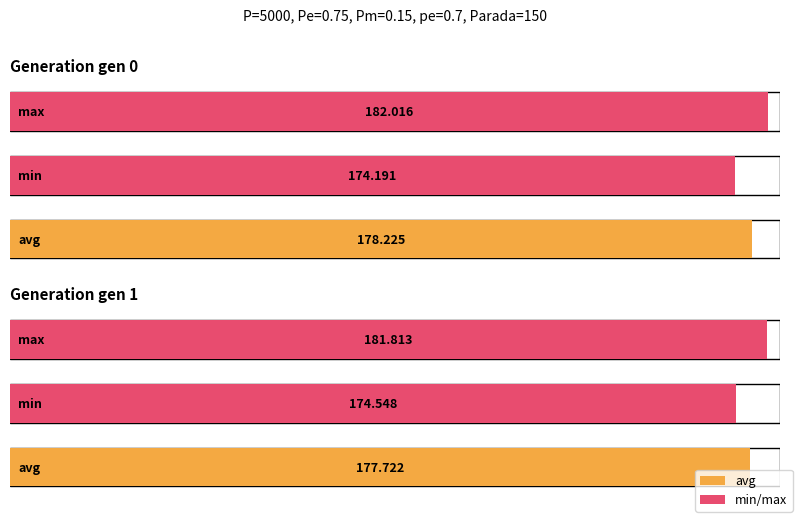

How many groups of bars are there?

2